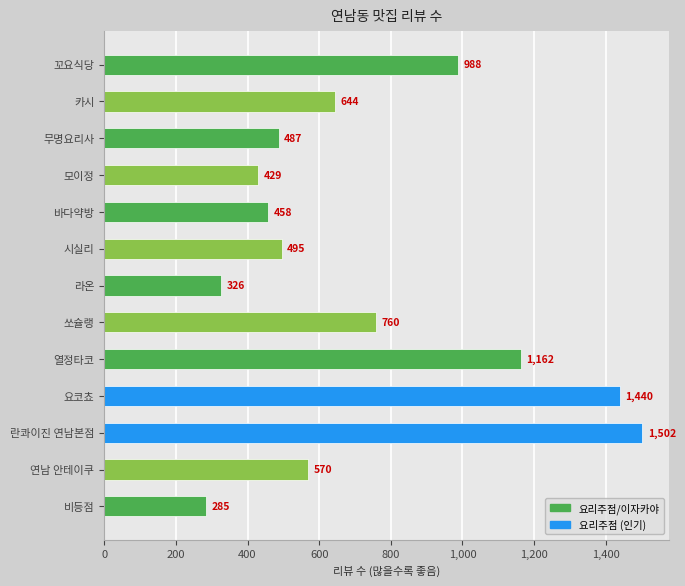

Which category has the lowest value across all series?

비등점